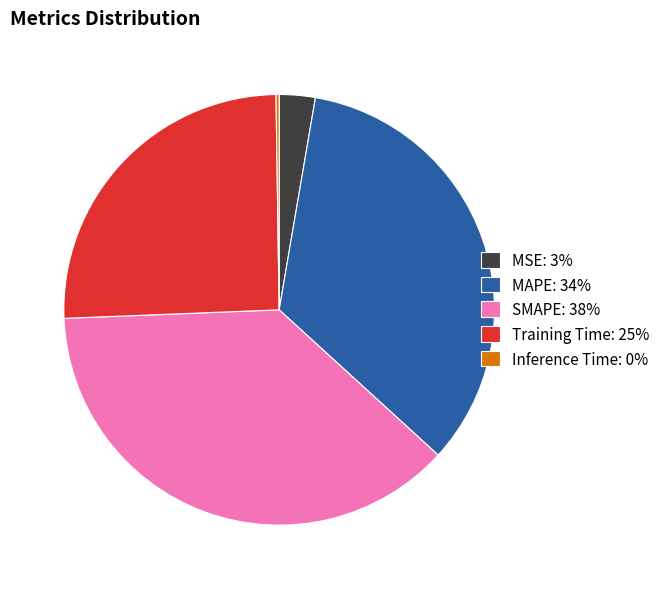

Which slice is the largest?

SMAPE